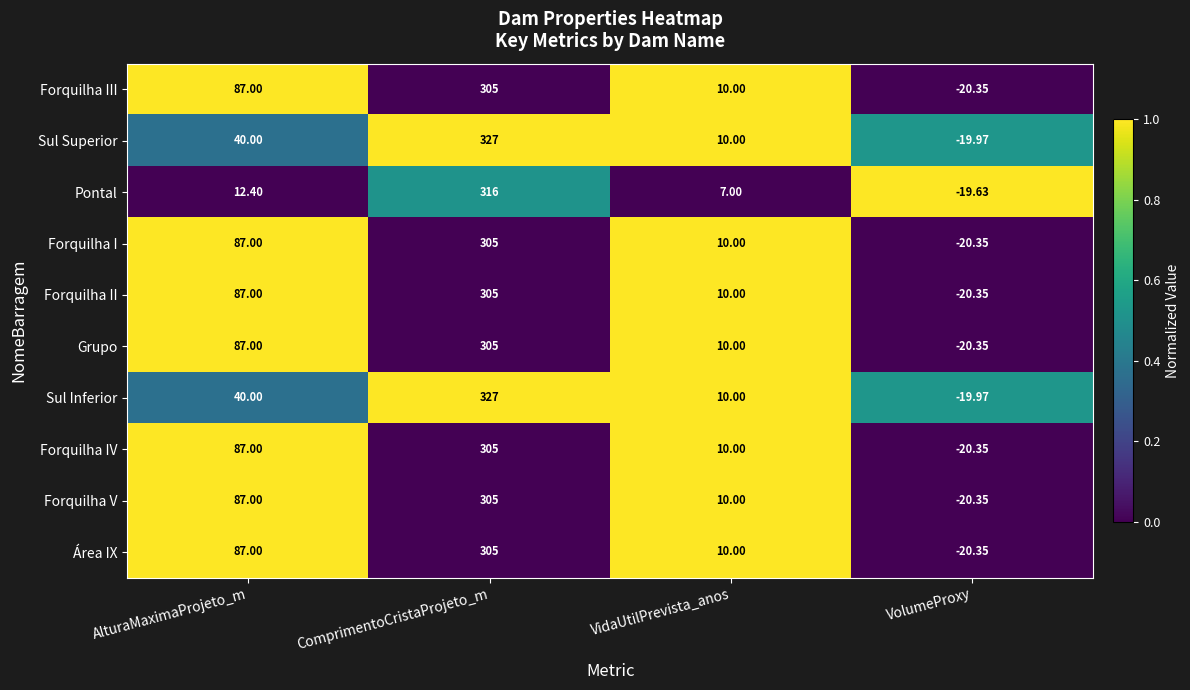

At which label is Forquilha V closest to 142?

AlturaMaximaProjeto_m